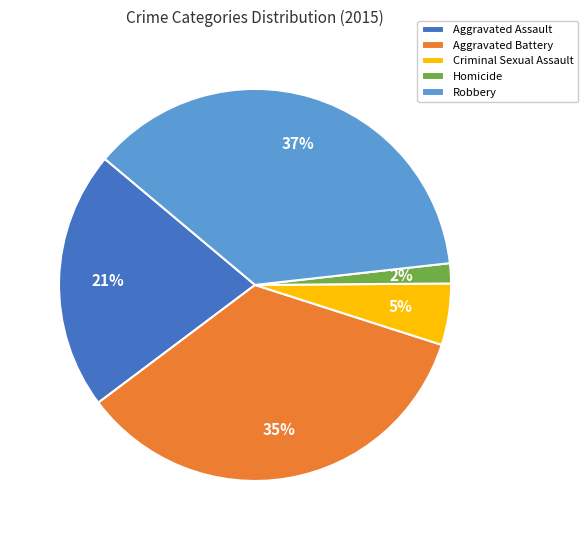

Rank the categories by value from highest to lowest.

Robbery, Aggravated Battery, Aggravated Assault, Criminal Sexual Assault, Homicide